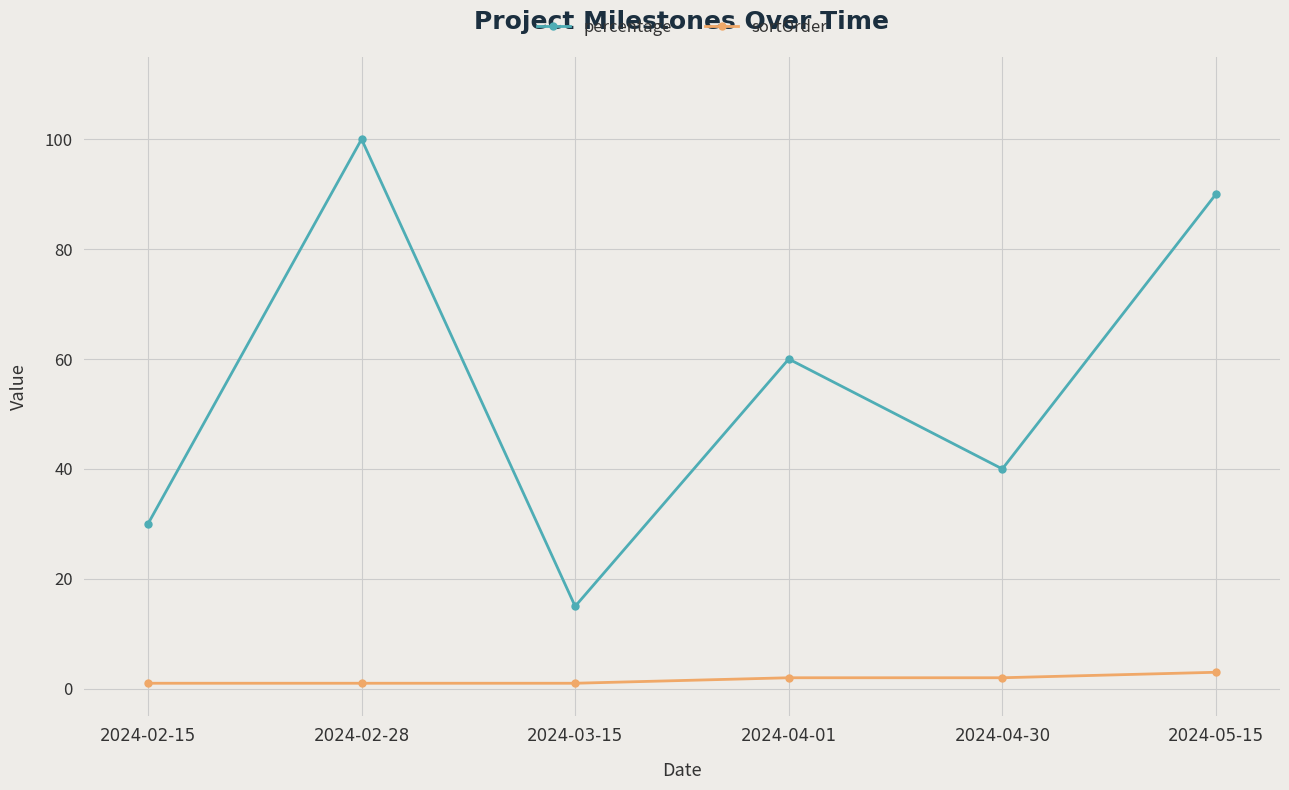

Rank the series by their average value, from highest to lowest.

percentage, sortOrder